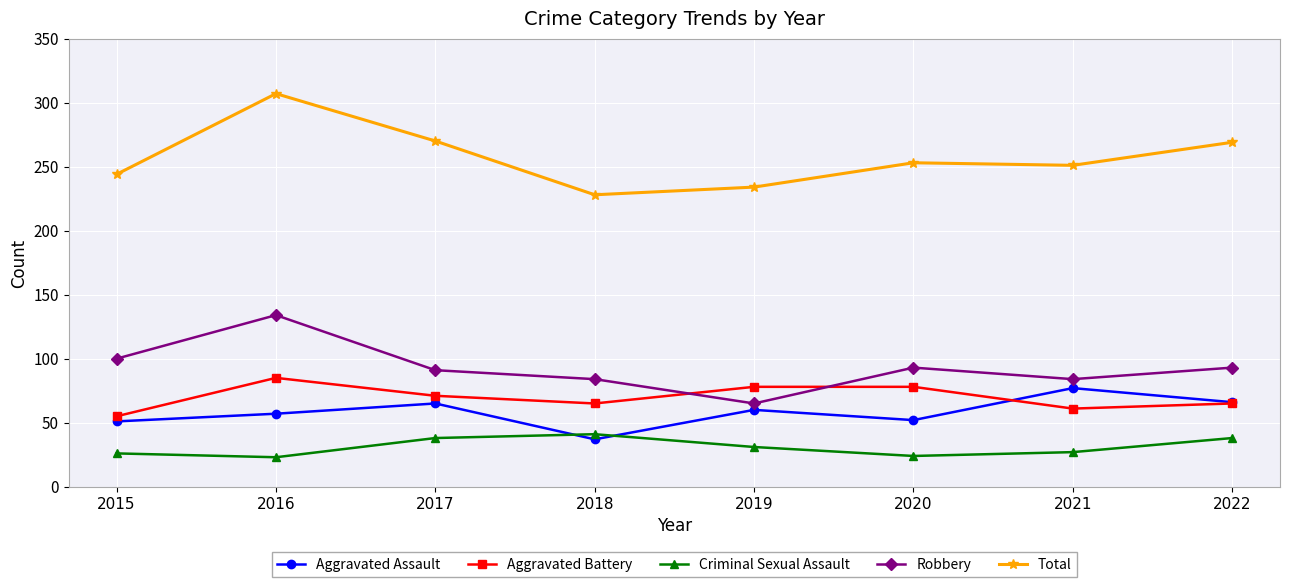

At which label is Aggravated Battery closest to 70?

2017